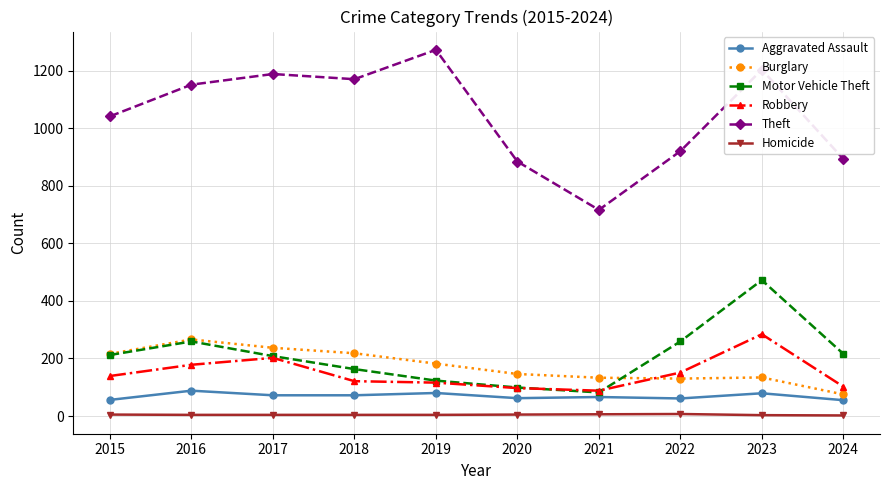

What is the average value of the Aggravated Assault series?

69